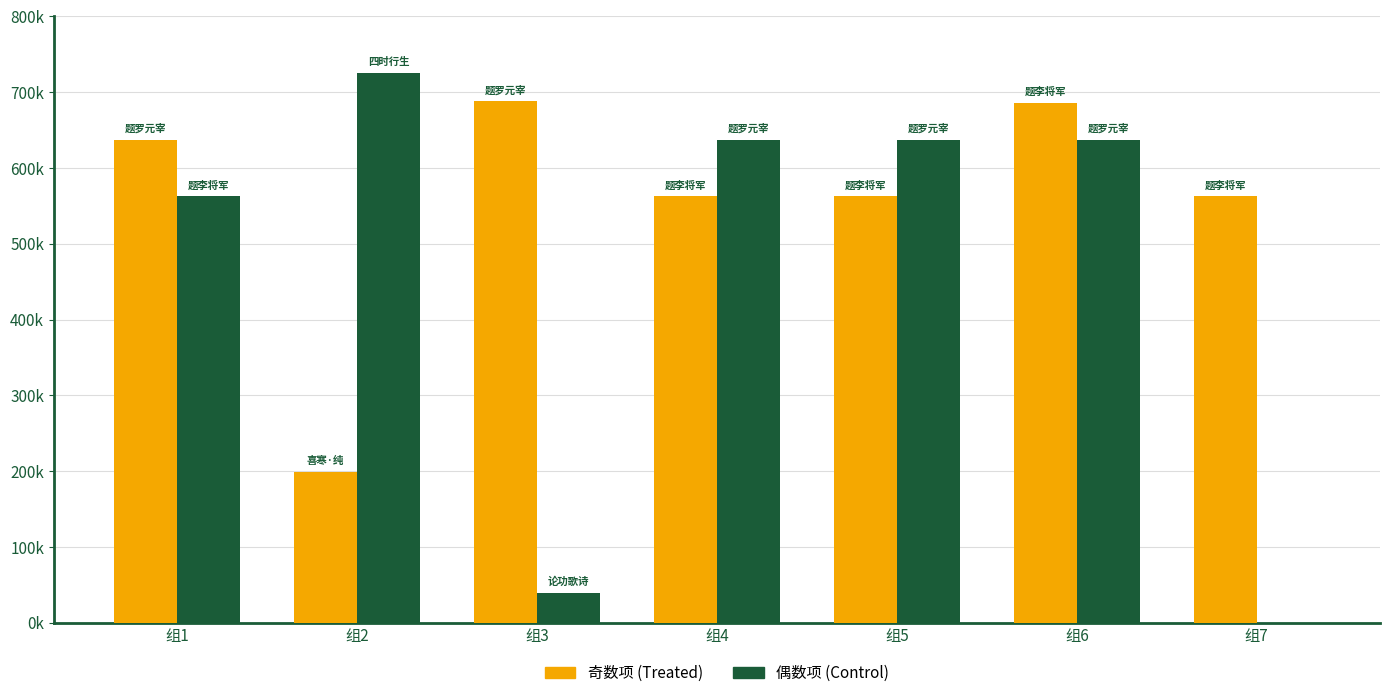

The value of 题罗/李将军四时 偶数项 at 组6 is 636876. True or false?

True